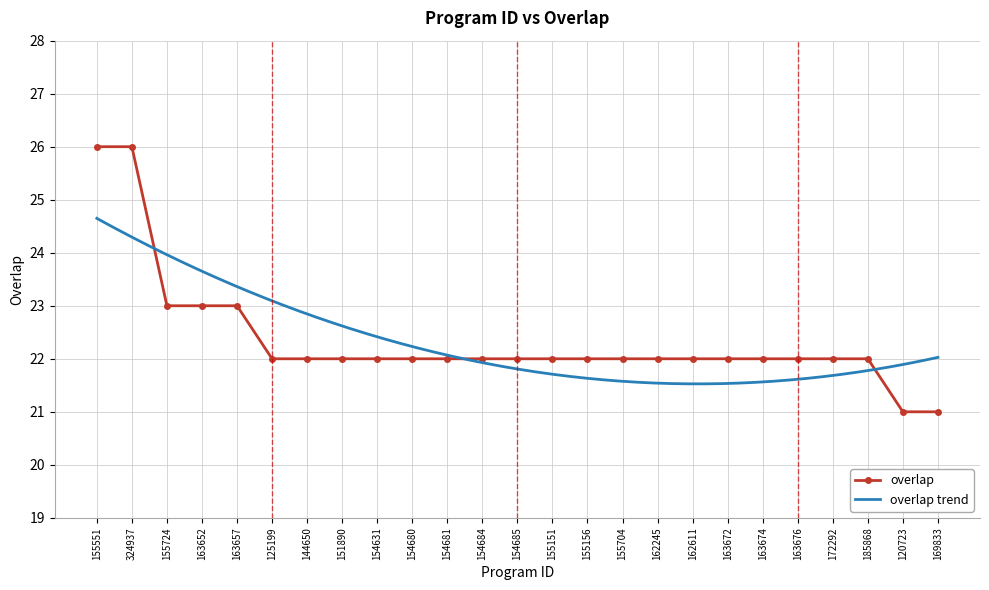

What is the average value?

22